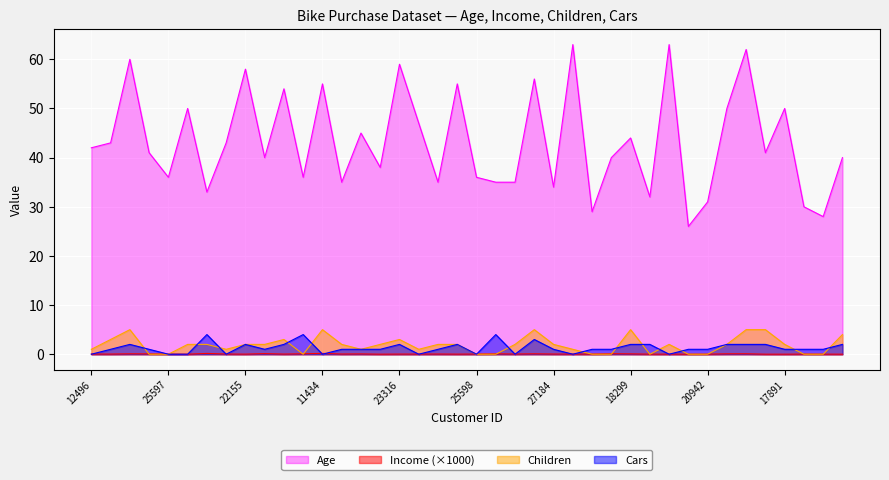

Is the value of Age at 12291 greater than the value of Children at 17841?

Yes